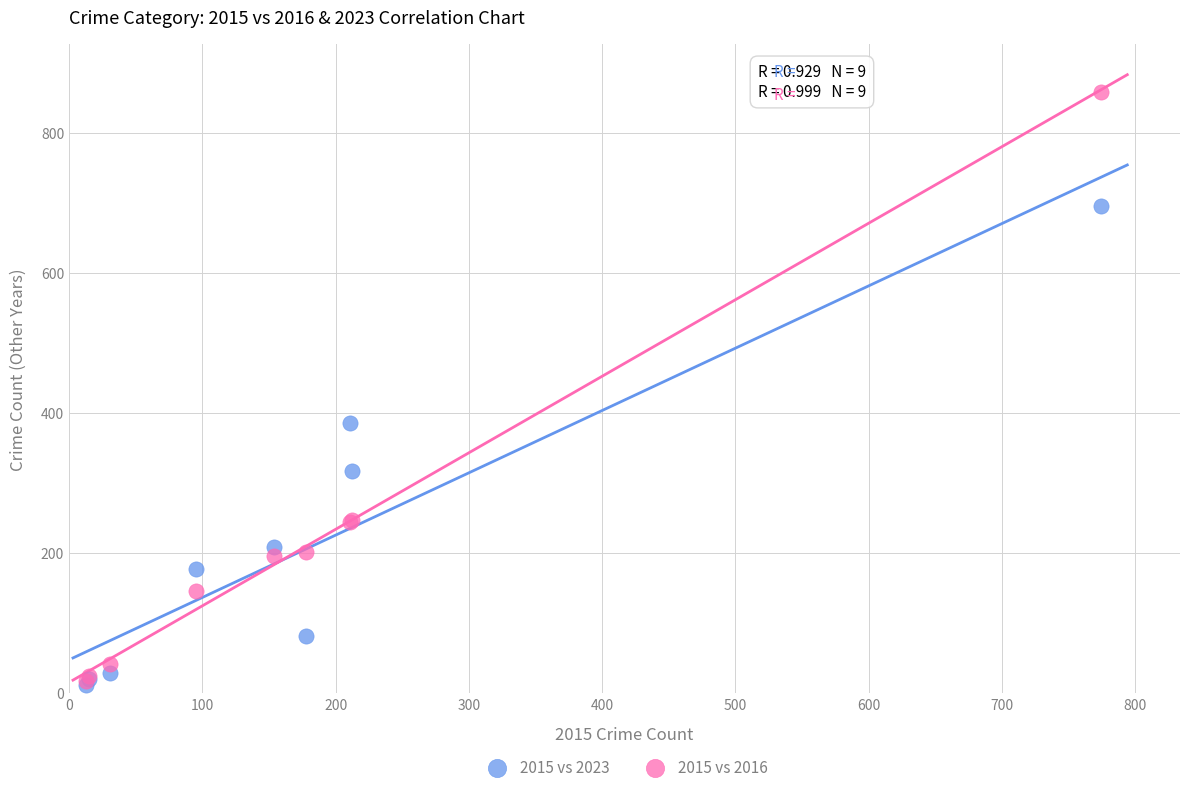

What are all the series names shown in the legend?

2015 vs 2023, 2015 vs 2016